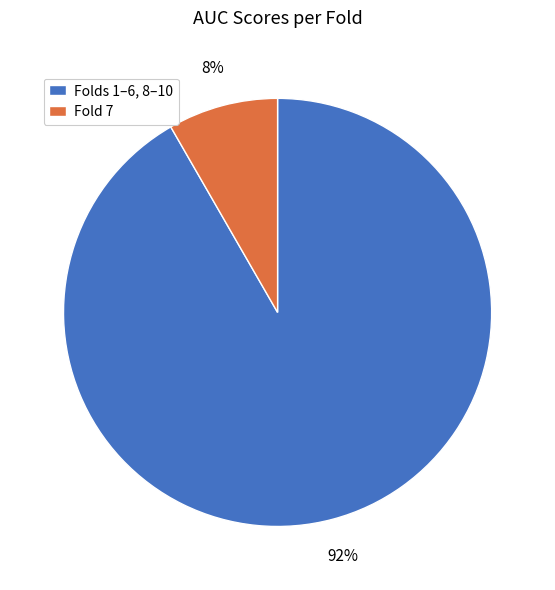

Is there any slice that represents more than half of the pie?

Yes